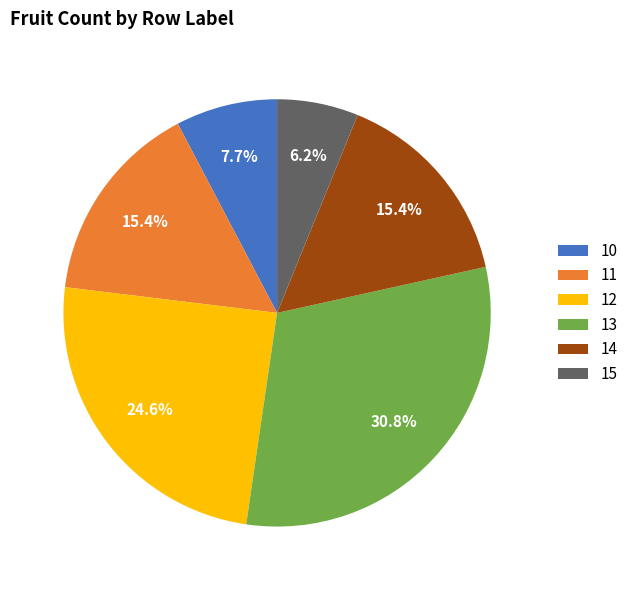

Does 13 account for over 50% of the chart?

No